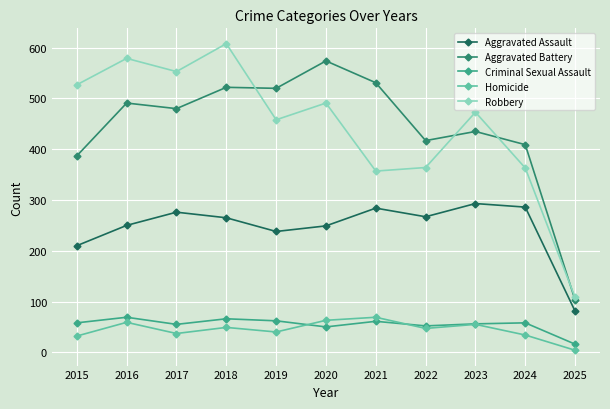

What is the total value across all series at 2022?

1147